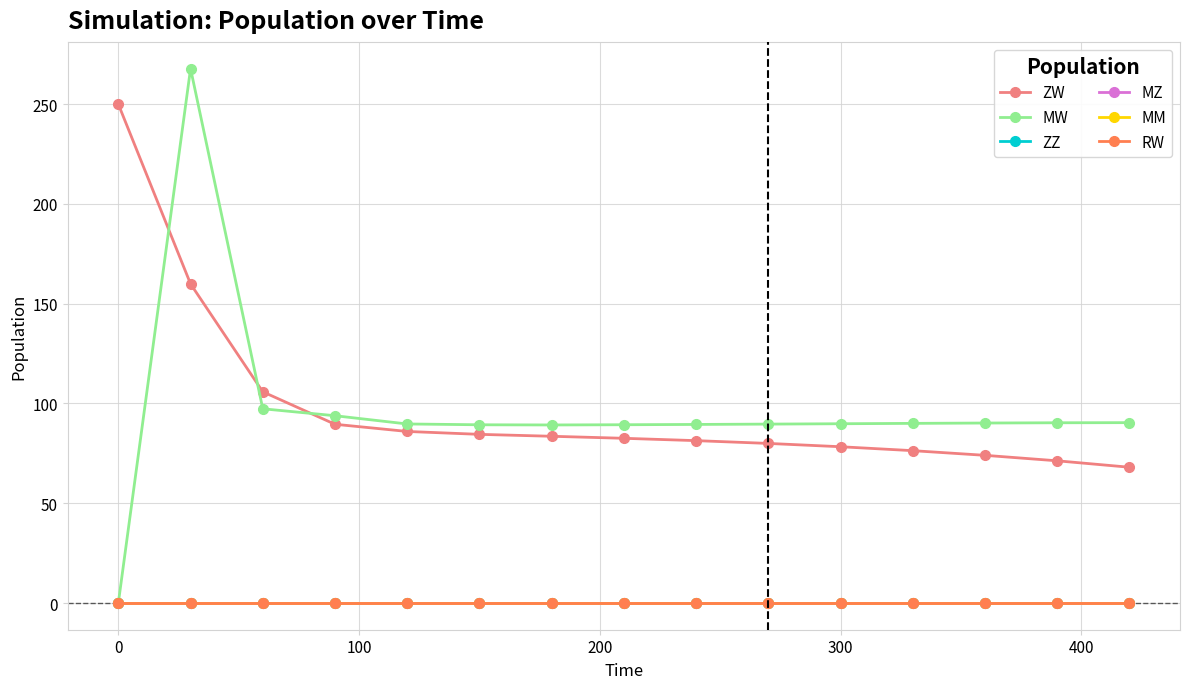

Does the chart have visible grid lines?

Yes